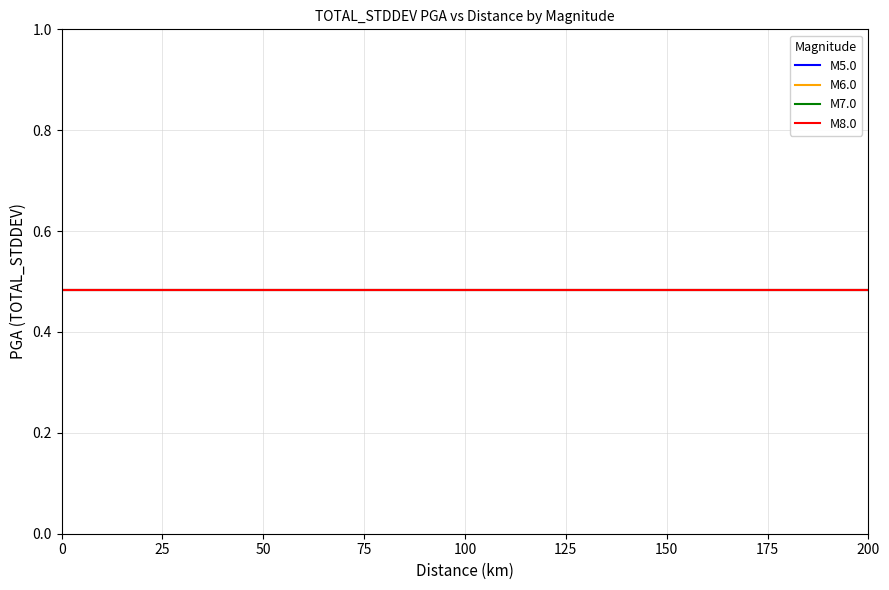

Does the chart have visible grid lines?

Yes